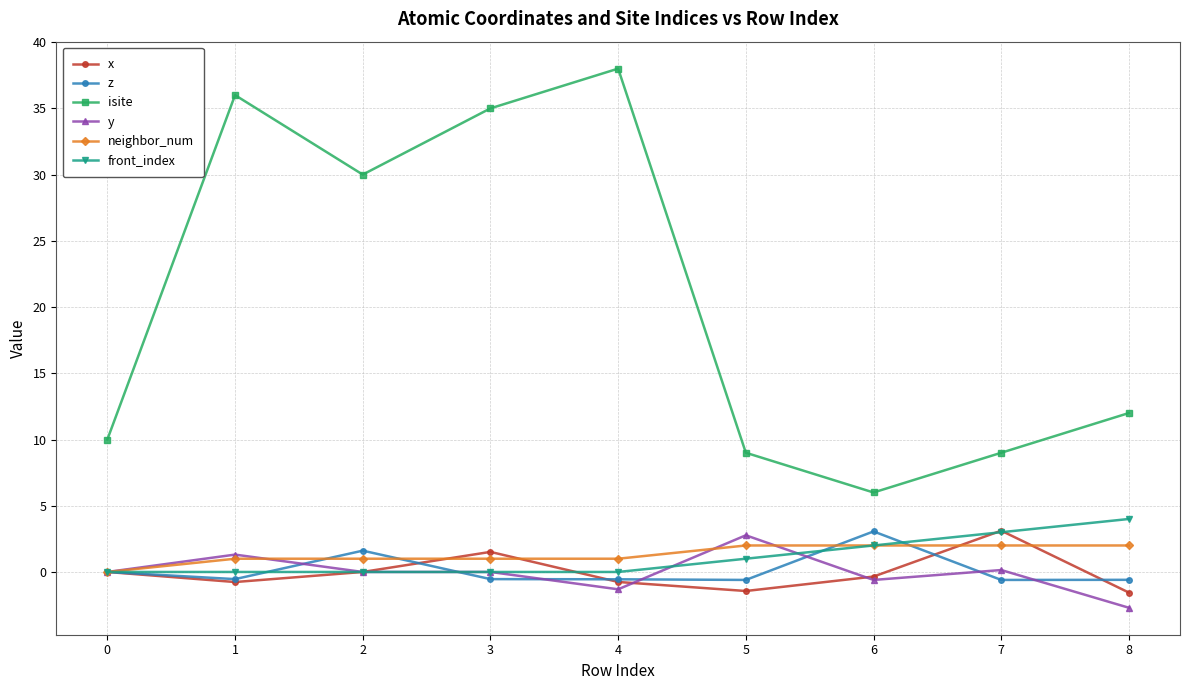

Which series has the widest spread of values?

isite